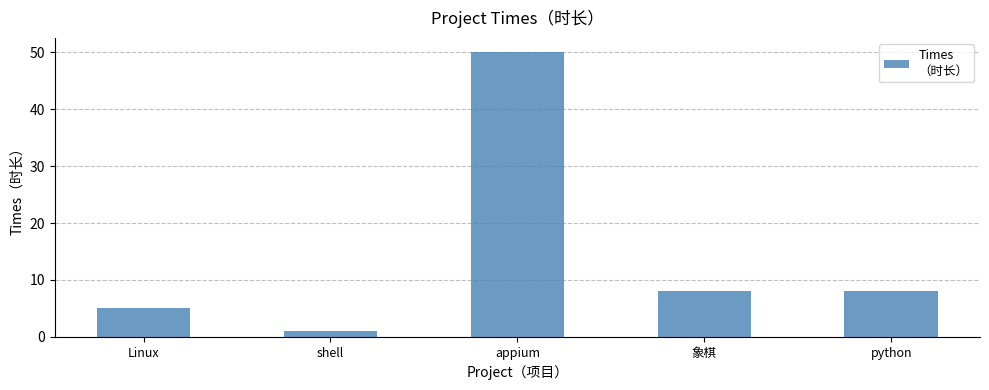

What is the difference between the values at shell and Linux?

4